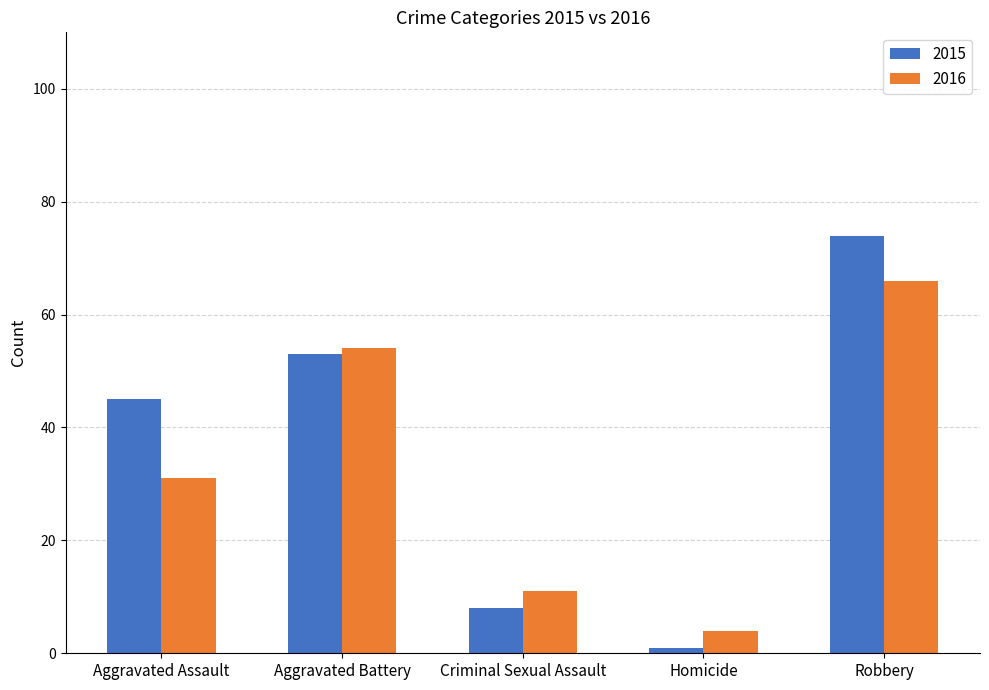

What value does the 2016 series have at Robbery?

66